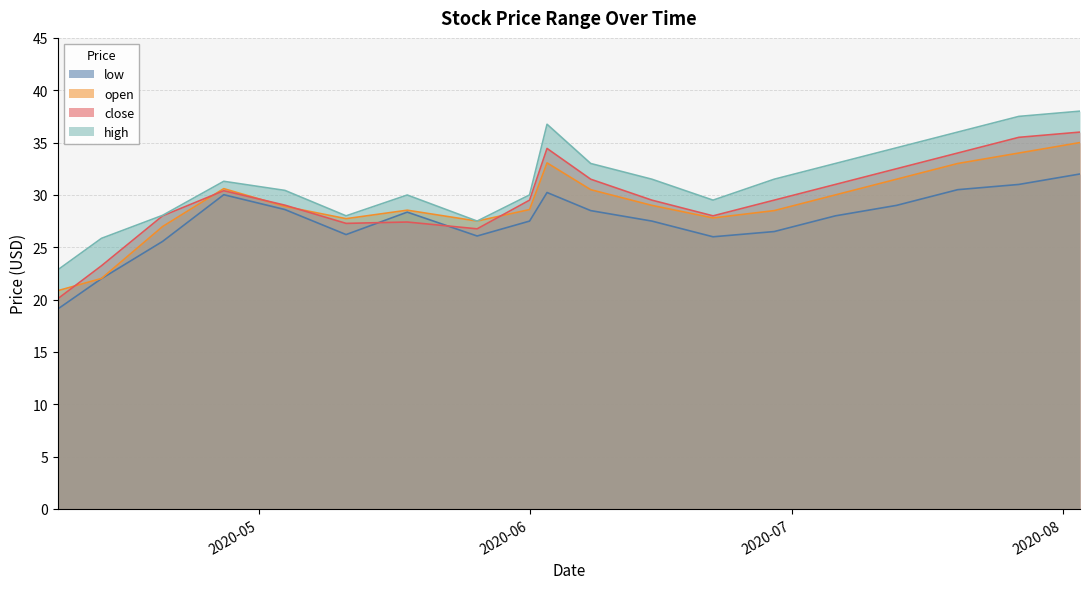

True or false: high and open cross at least once.

False